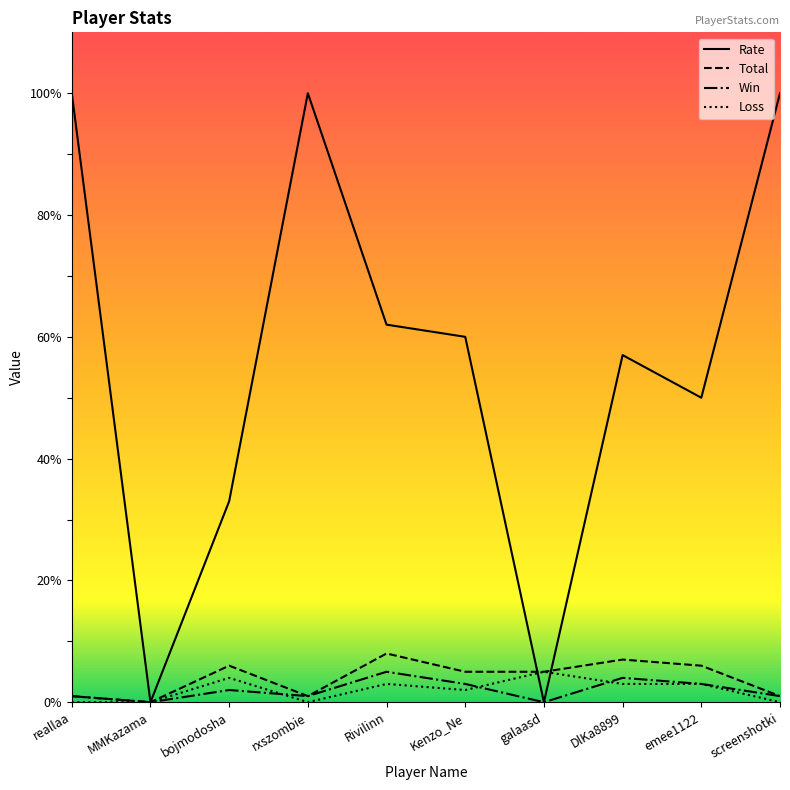

The value of Loss at screenshotki is -3. True or false?

False